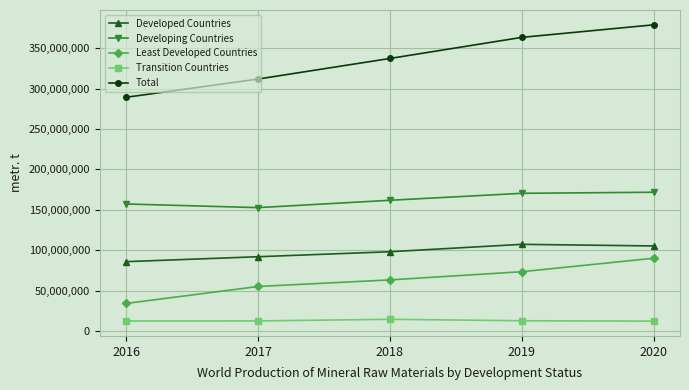

At how many categories does at least one series exceed 344078532?

2